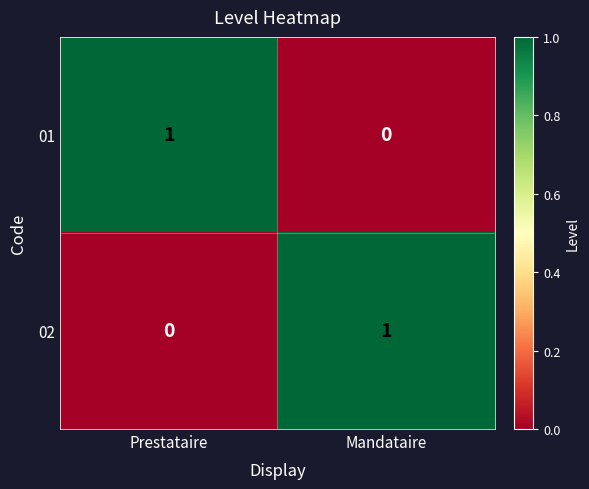

True or false: 02 has a value of 1 at Mandataire.

True